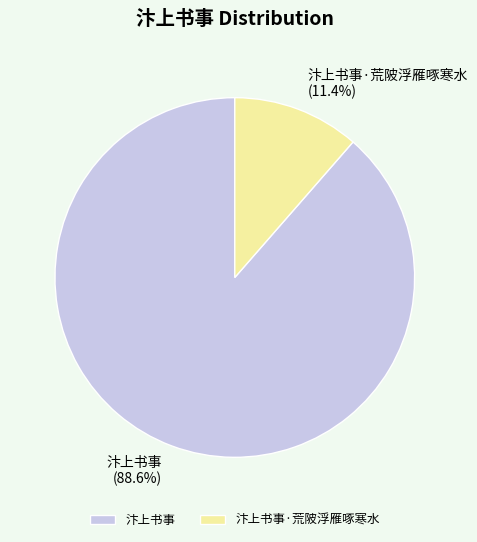

True or false: 汴上书事 accounts for 89% of the total.

True